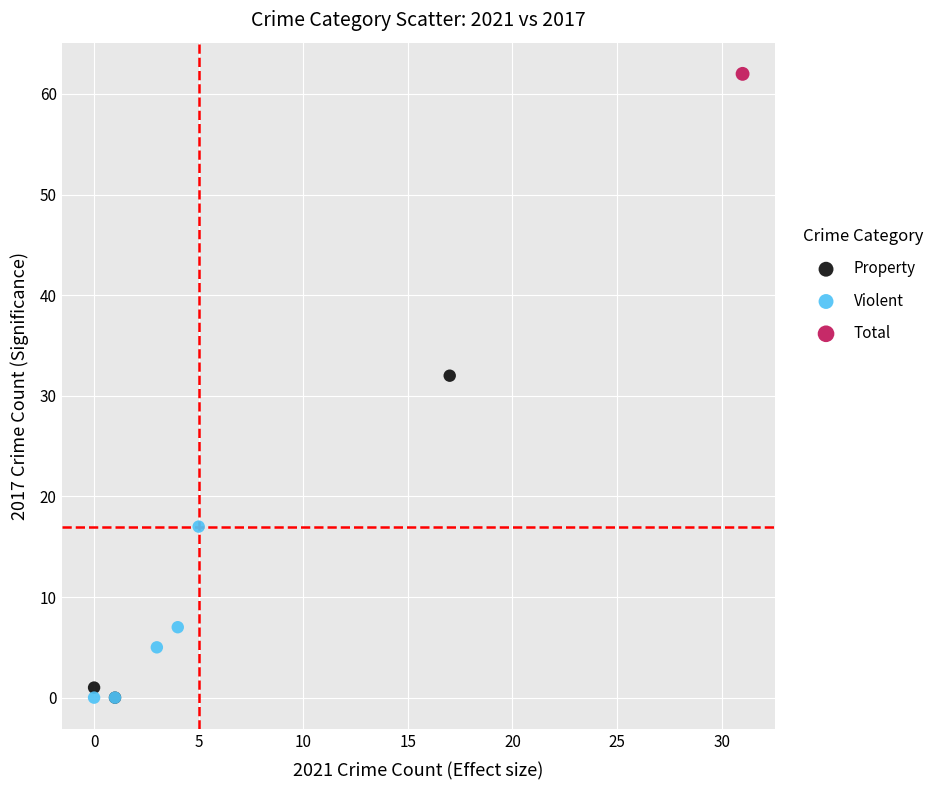

What are all the series names shown in the legend?

Property, Violent, Total